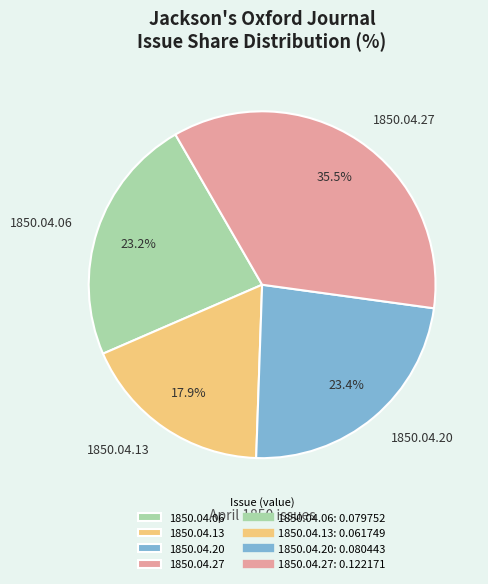

To the nearest percent, what portion does 1850.04.06 represent?

23%